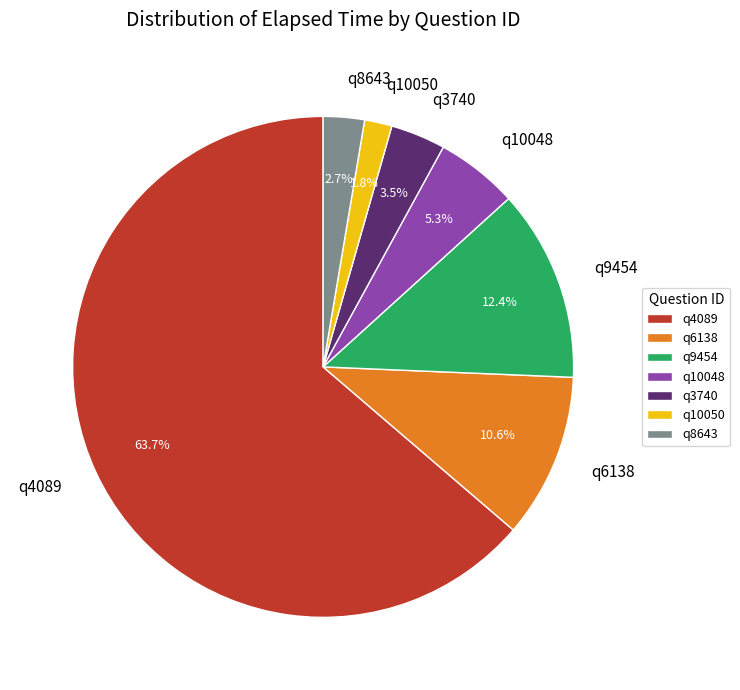

Combined, do q9454 and q10050 account for over 50%?

No